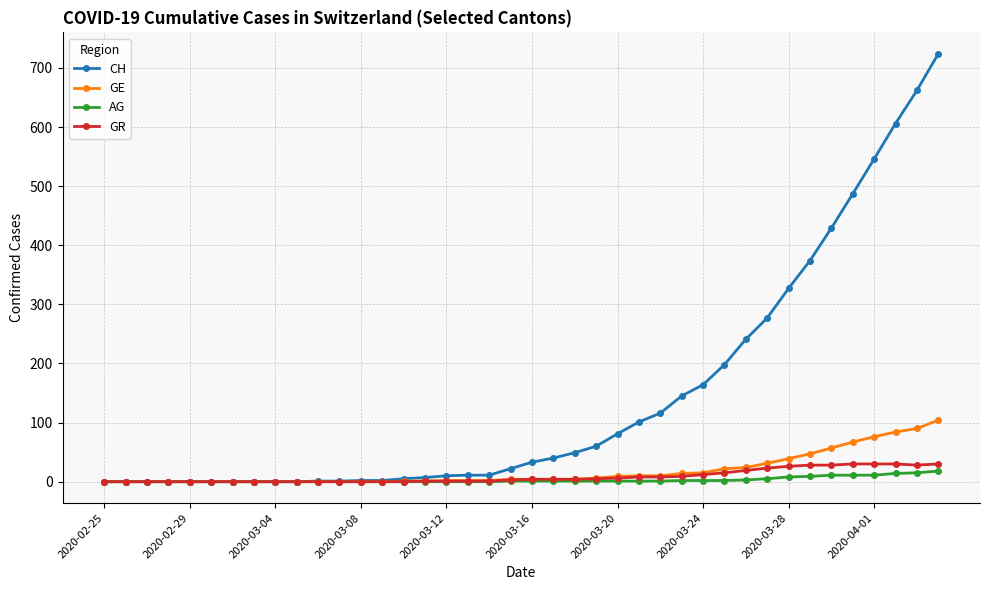

What is the maximum value shown in the chart?

724